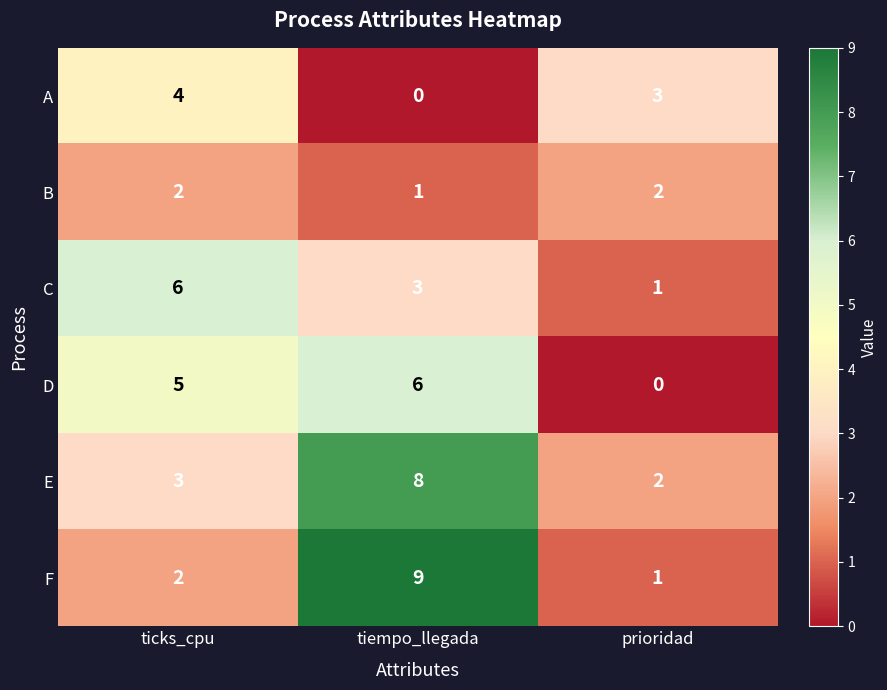

Rank the categories by E value from highest to lowest.

tiempo_llegada, ticks_cpu, prioridad